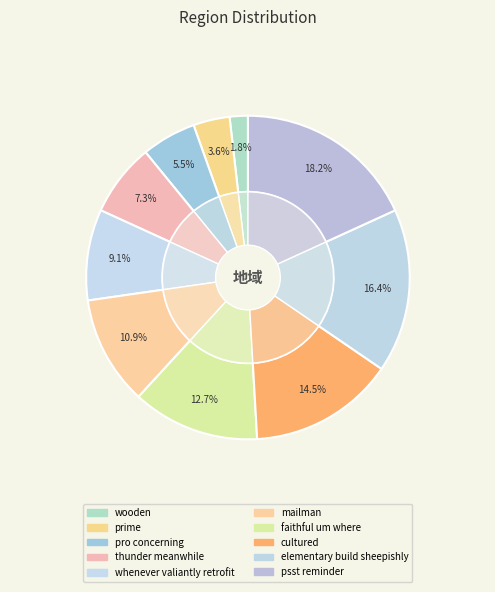

Does any single category account for the majority?

No